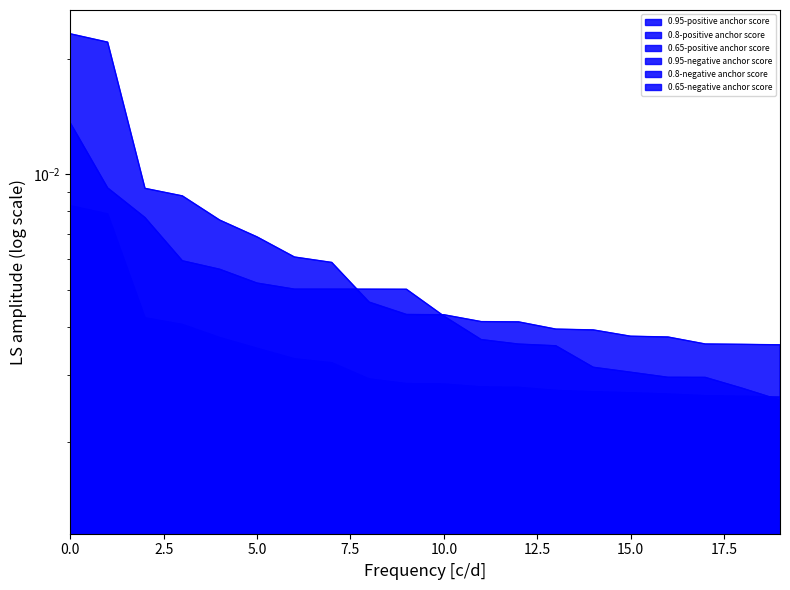

Which series changed the most between 9 and 13?

0.95-positive anchor score